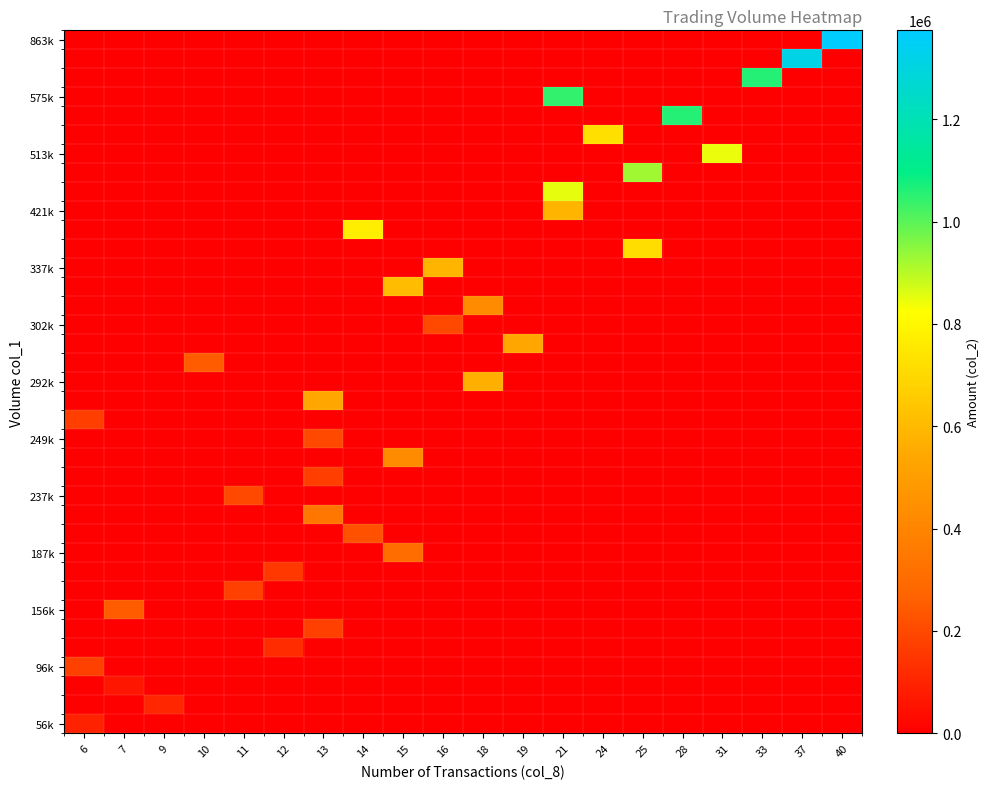

How many data points does each series have?

20